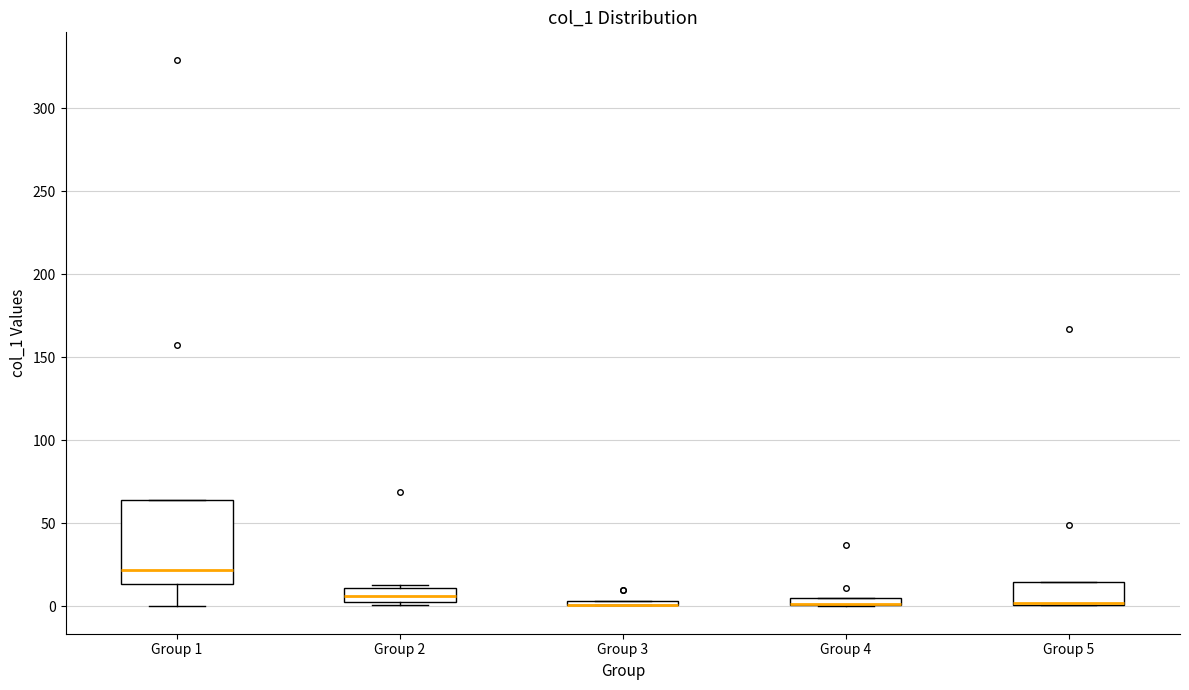

Where is the lower edge of the box for Group 5 on the y-axis? The values are not printed on the chart, so give them approximately, as read against the axis.

0